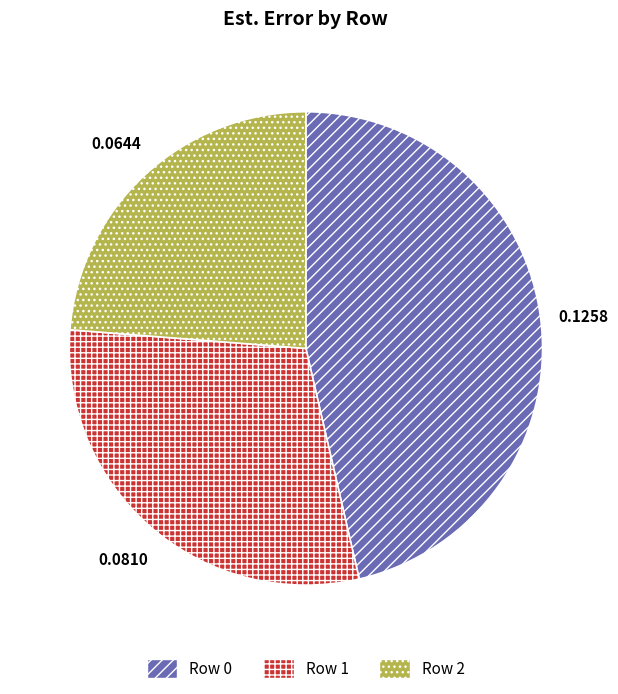

Rank the categories by value from highest to lowest.

Row 0, Row 1, Row 2